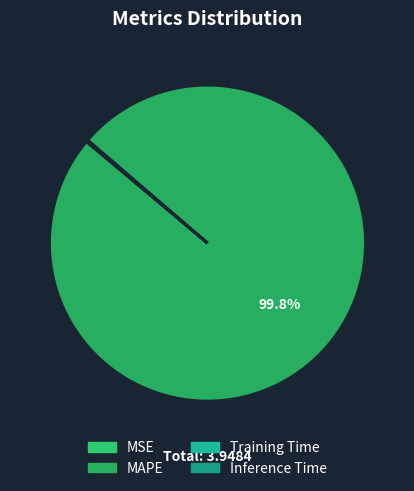

What is the majority slice?

MAPE